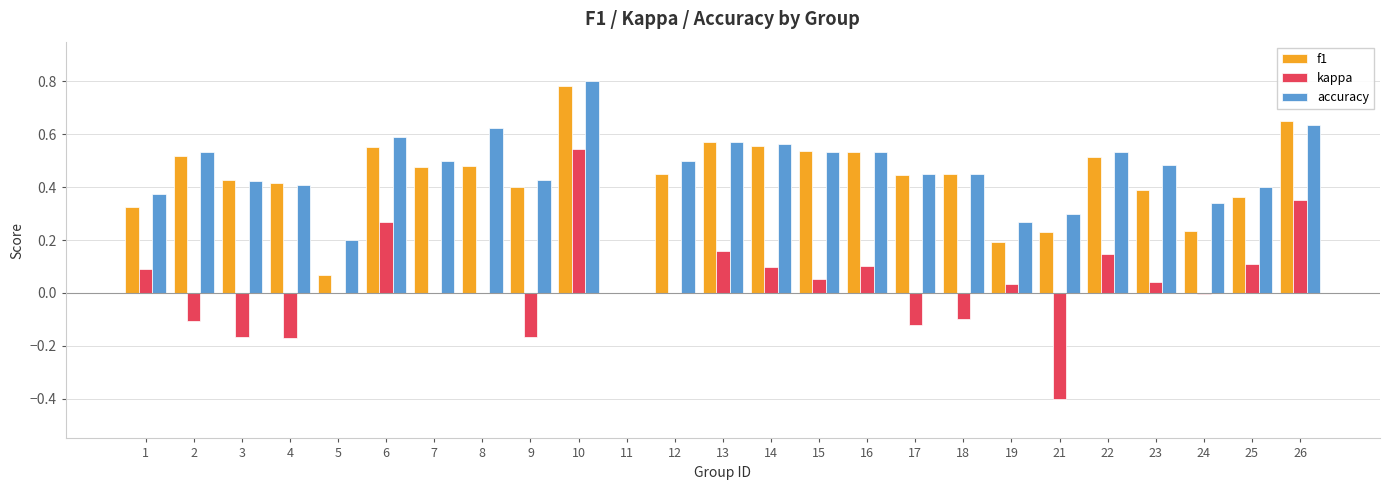

How many data points does each series have?

25